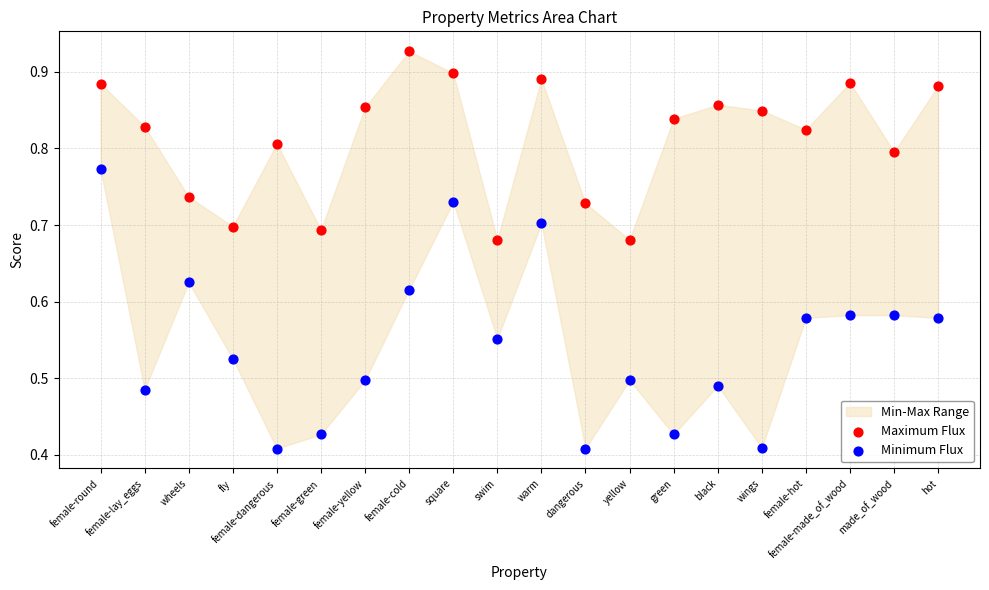

Which series reaches the minimum Y coordinate?

Minimum Flux